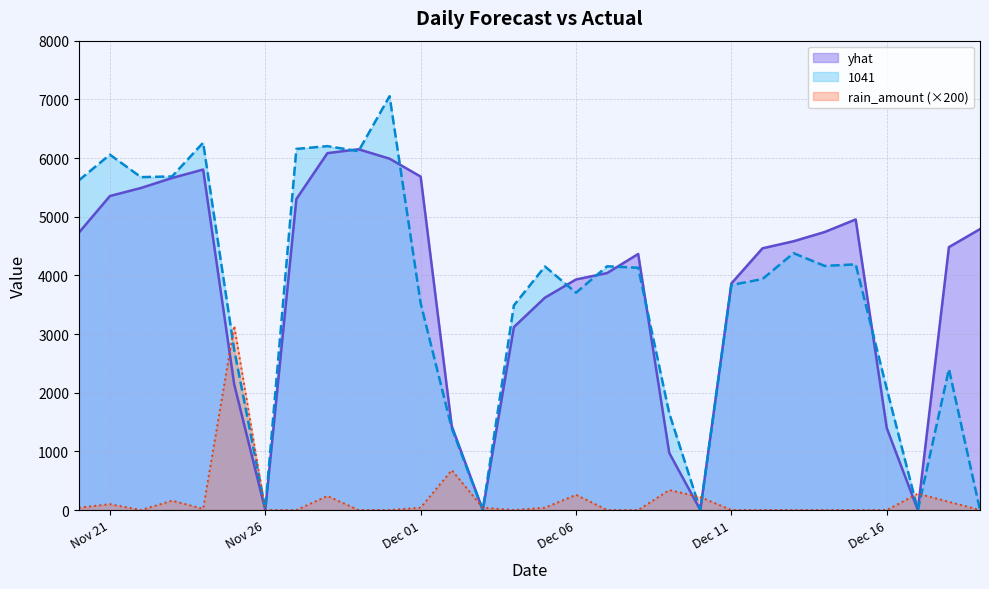

What is the greatest value displayed?

7054.0